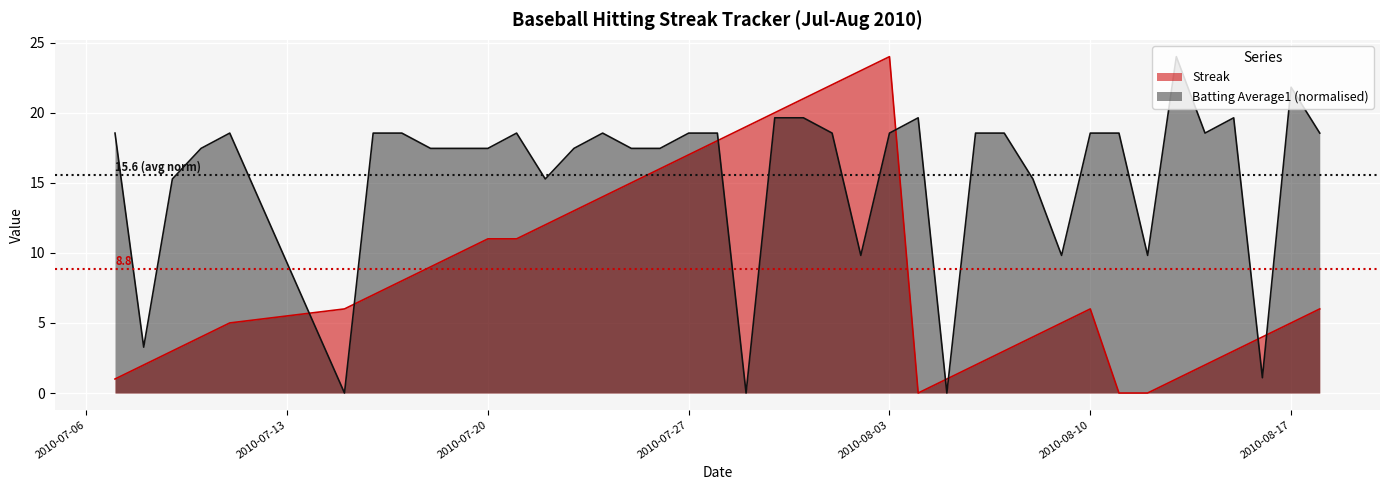

List the series in order of their peak value, highest first.

Streak, Batting Average1